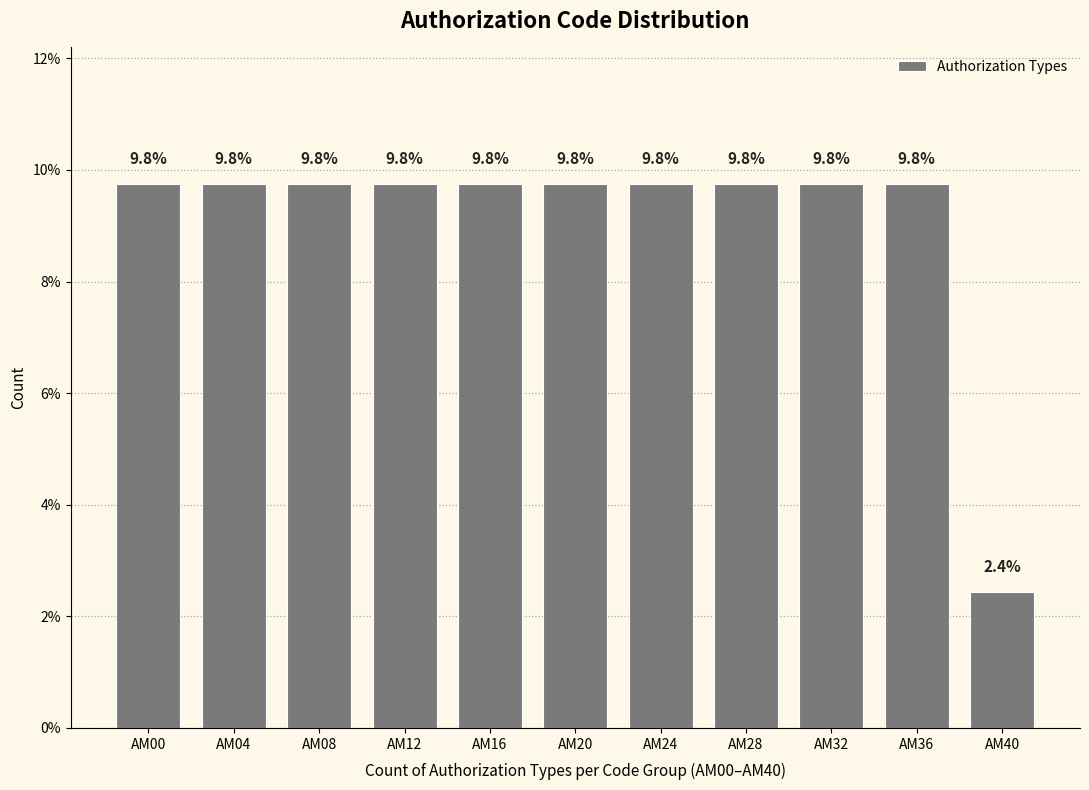

Reading left to right, list all the values displayed in this chart.

9.8	9.8	9.8	9.8	9.8	9.8	9.8	9.8	9.8	9.8	2.4